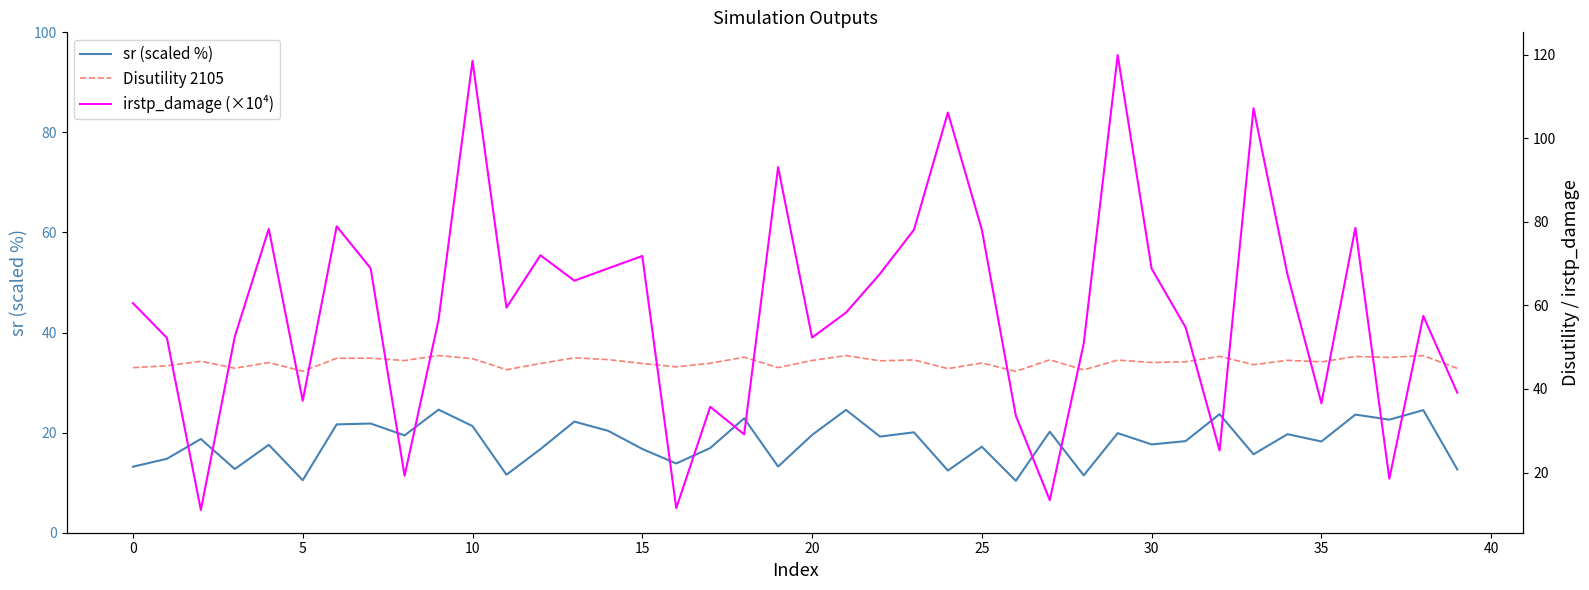

The value of sr (scaled %) at 35 is 25.2. True or false?

False